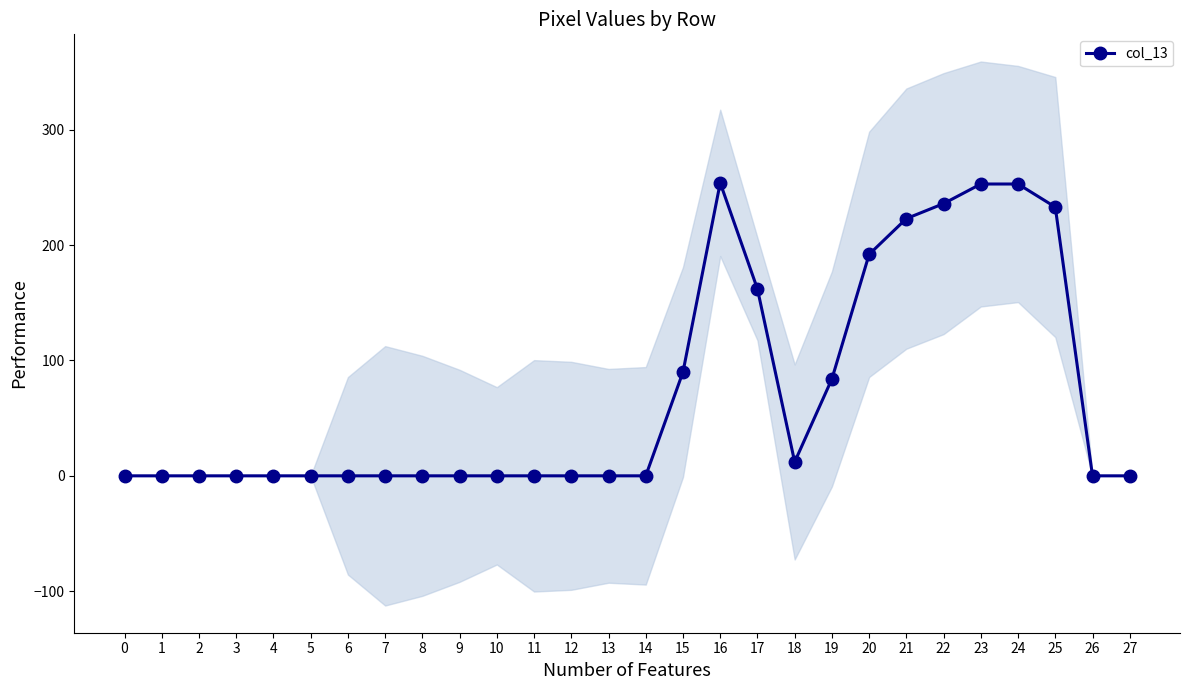

The value at 12 is 92. True or false?

False